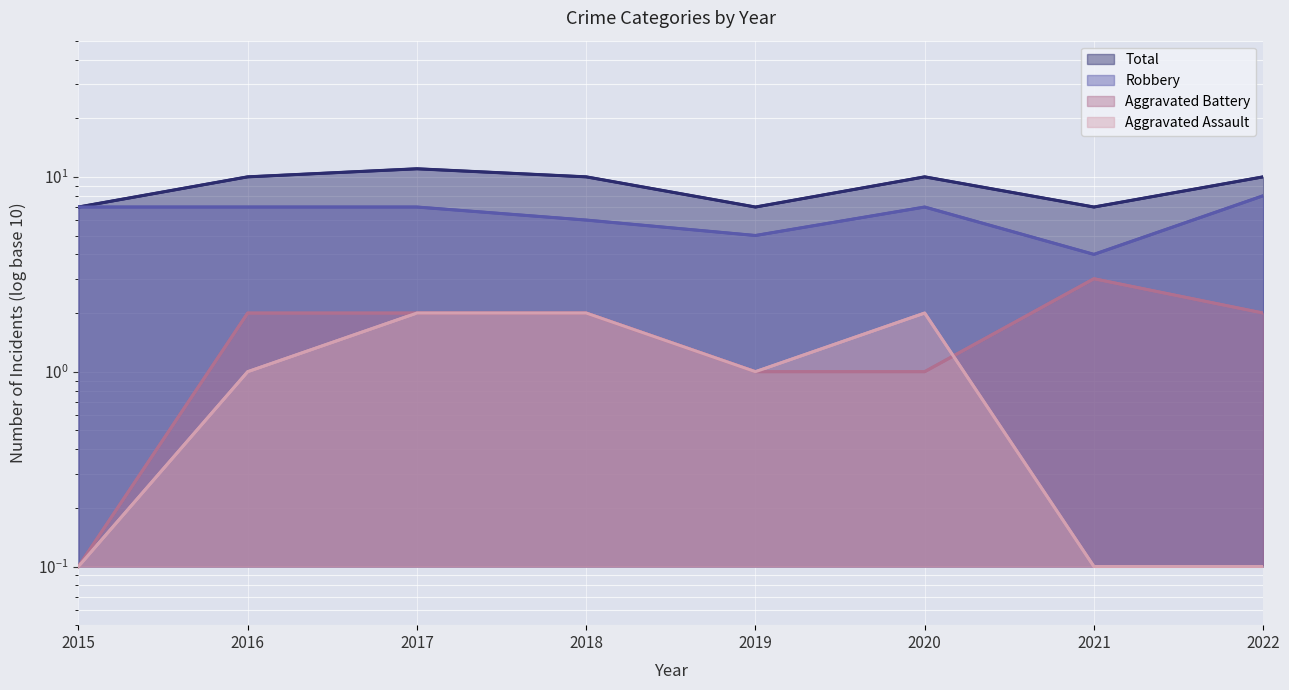

What is the difference between the highest and lowest values at 2017?

9.0